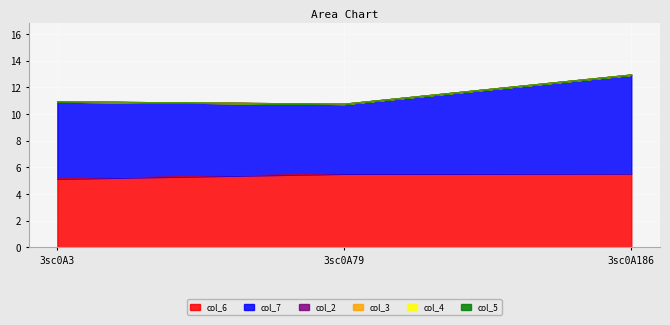

At which category is the sum across all series the highest?

3sc0A186